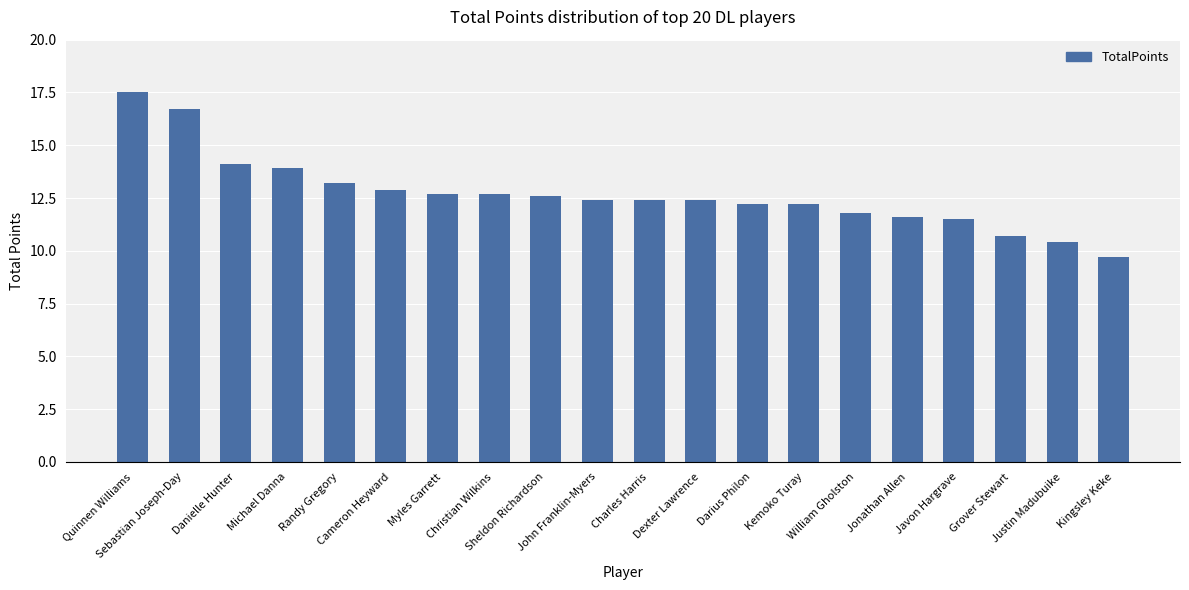

What is the change in value from Sebastian Joseph-Day to Justin Madubuike?

-6.3